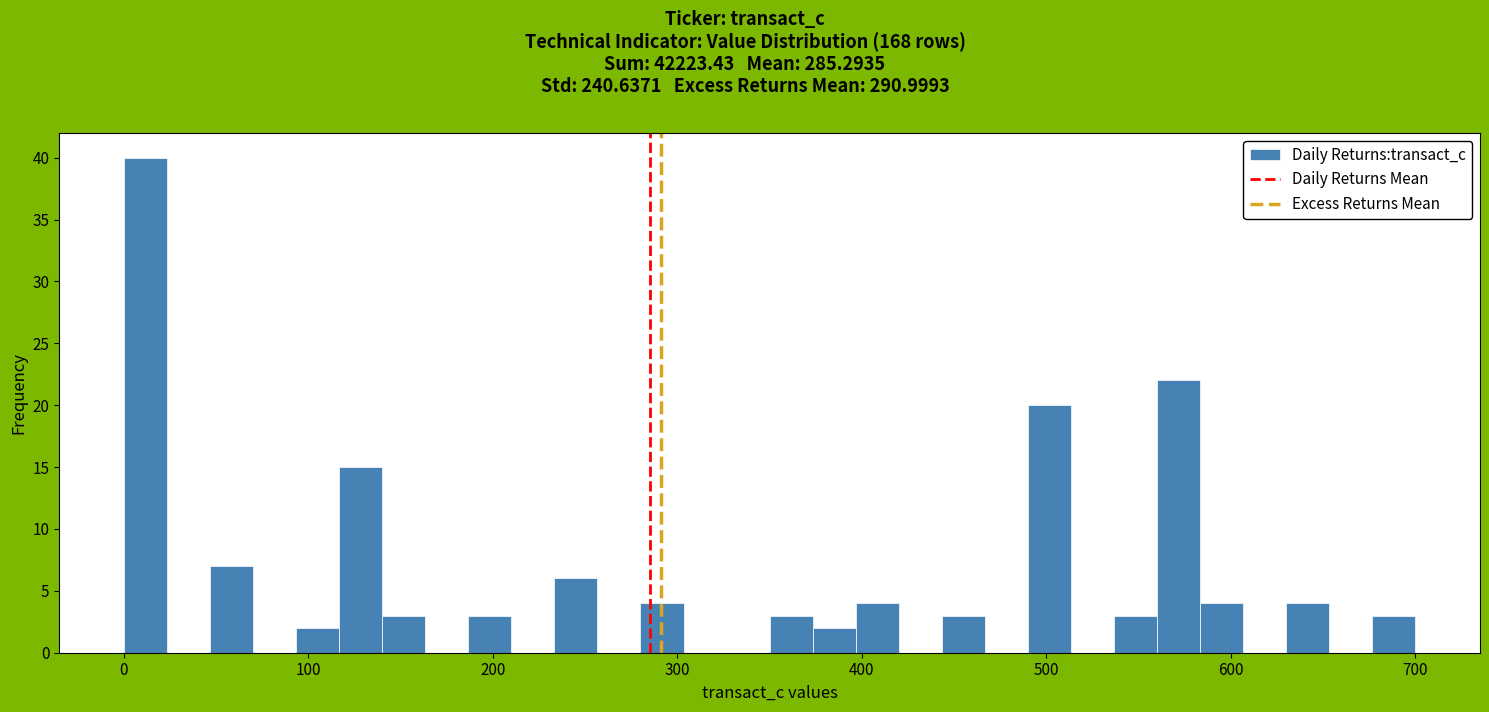

Around what value on the x-axis is the tallest bar? Give the approximate position of its centre, as read against the axis.

10